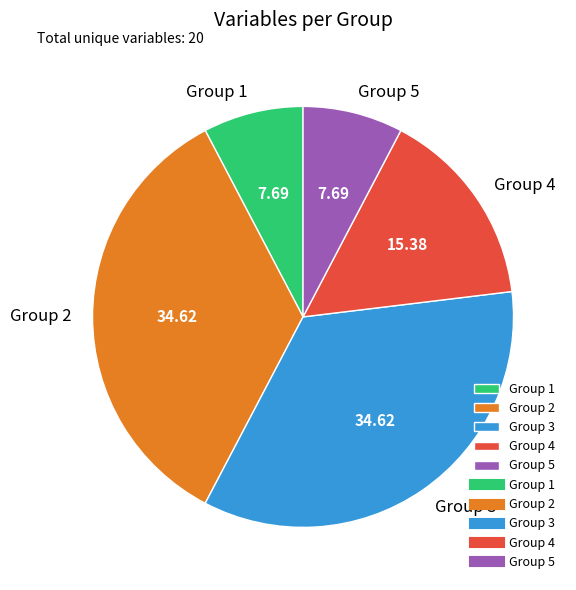

Is the sum of Group 5 and Group 4 greater than half?

No